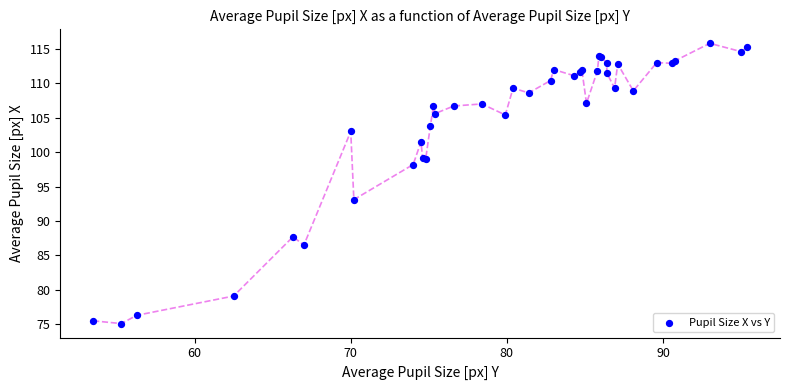

What Y value in the scatter plot is closest to 95?

93.1